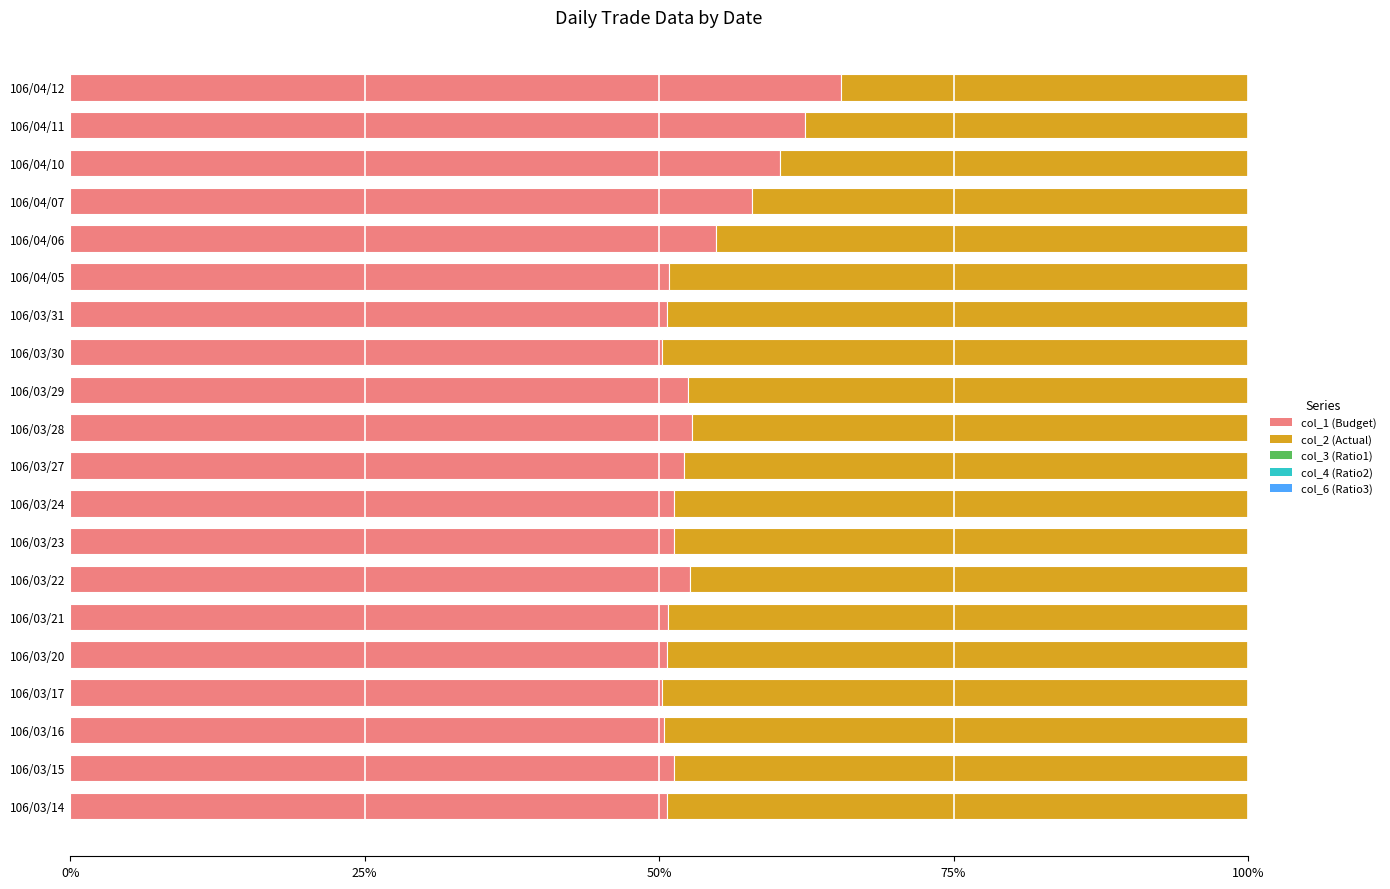

Reading right to left, extract all data points from this chart.

col_1 (Budget): 0.7	0.6	0.6	0.6	0.5	0.5	0.5	0.5	0.5	0.5	0.5	0.5	0.5	0.5	0.5	0.5	0.5	0.5	0.5	0.5
col_2 (Actual): 0.3	0.4	0.4	0.4	0.5	0.5	0.5	0.5	0.5	0.5	0.5	0.5	0.5	0.5	0.5	0.5	0.5	0.5	0.5	0.5
col_3 (Ratio1): 0.0	0.0	0.0	0.0	0.0	0.0	0.0	0.0	0.0	0.0	0.0	0.0	0.0	0.0	0.0	0.0	0.0	0.0	0.0	0.0
col_4 (Ratio2): 0.0	0.0	0.0	0.0	0.0	0.0	0.0	0.0	0.0	0.0	0.0	0.0	0.0	0.0	0.0	0.0	0.0	0.0	0.0	0.0
col_6 (Ratio3): 0.0	0.0	0.0	0.0	0.0	0.0	0.0	0.0	0.0	0.0	0.0	0.0	0.0	0.0	0.0	0.0	0.0	0.0	0.0	0.0